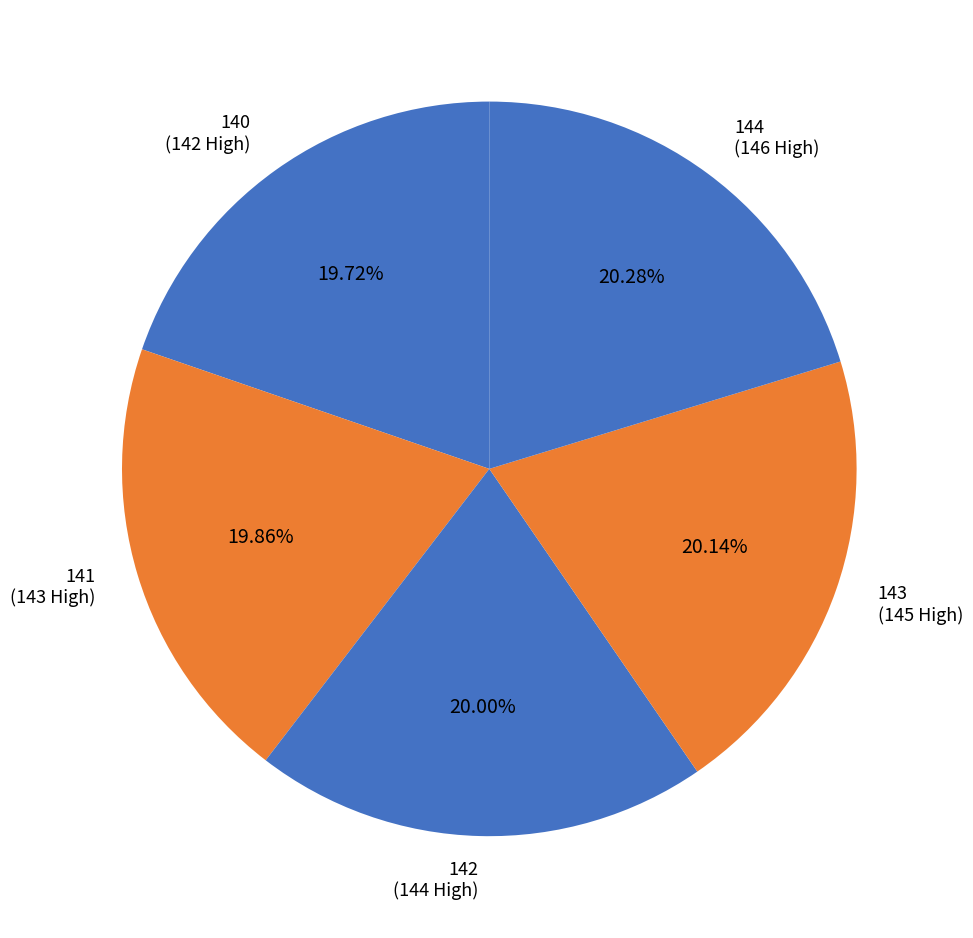

Is 141 the majority of the pie?

No